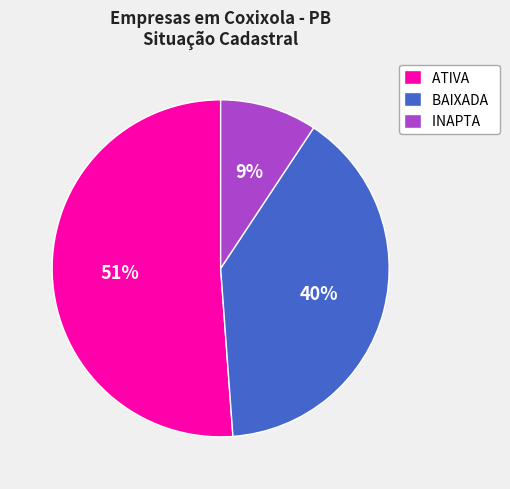

To the nearest percent, what portion does INAPTA represent?

9%